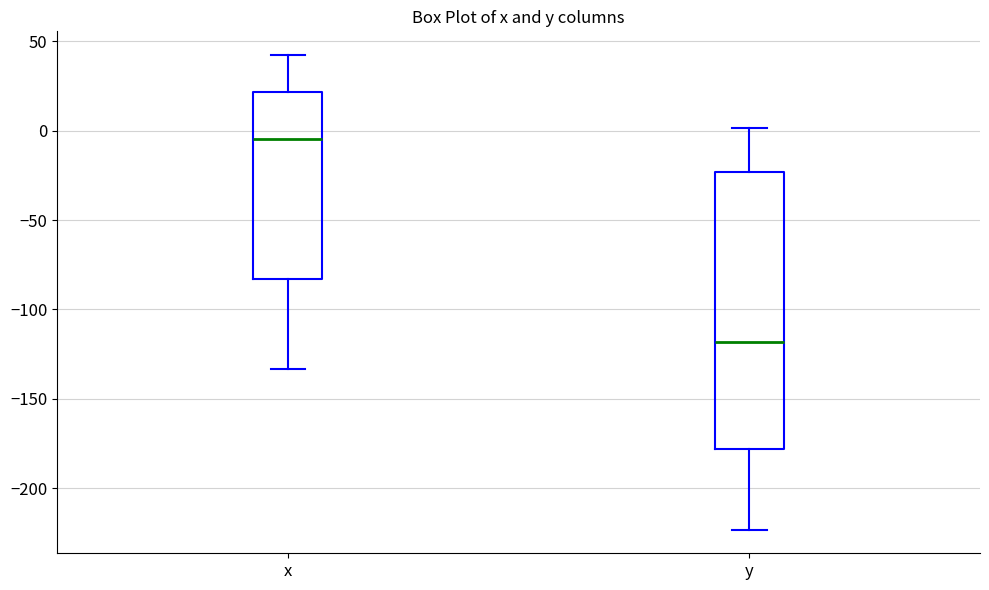

Where is the upper edge of the box for x on the y-axis? The values are not printed on the chart, so give them approximately, as read against the axis.

20